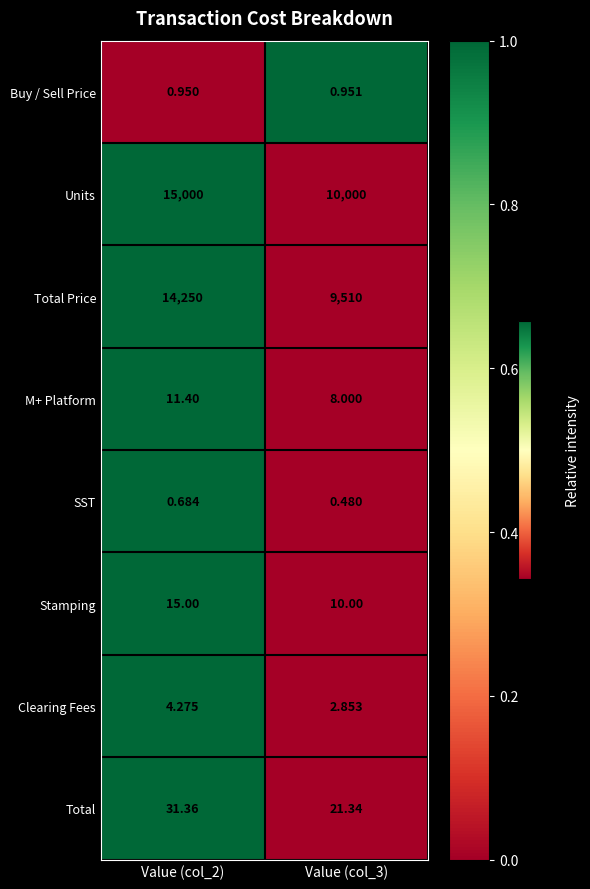

Which series has the largest total across all categories?

Units